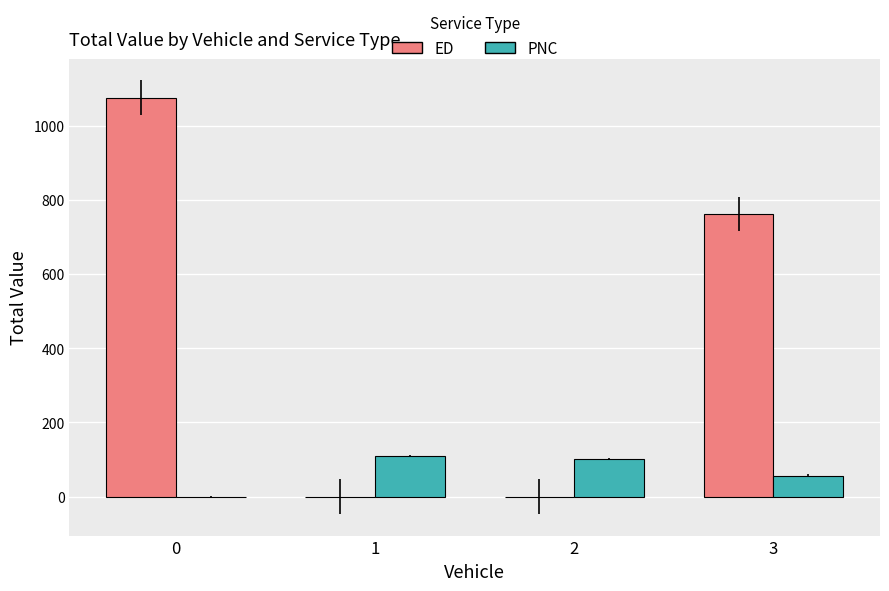

At which label does PNC first exceed 101?

1